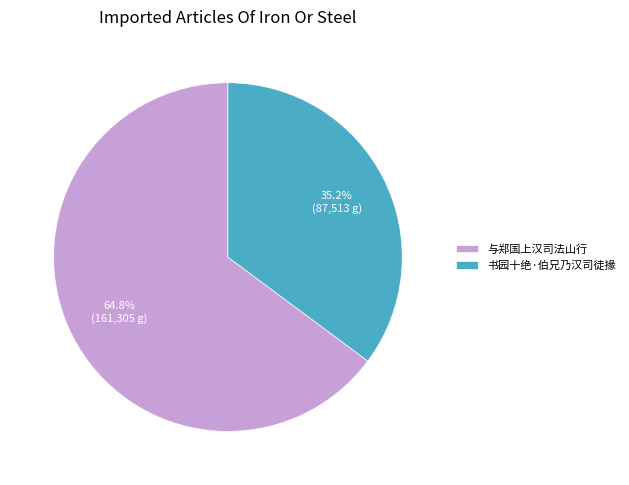

To the nearest percent, what portion does 书园十绝·伯兄乃汉司徒掾 represent?

35%